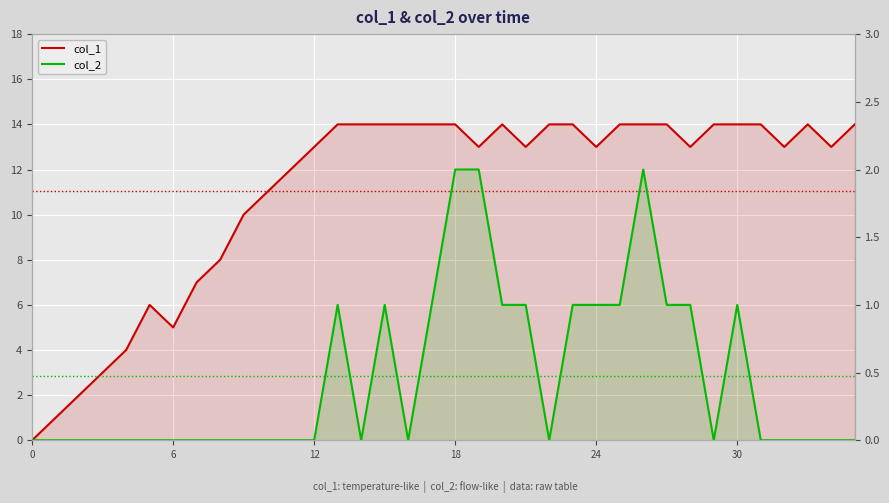

True or false: col_1 and col_2 cross at least once.

False